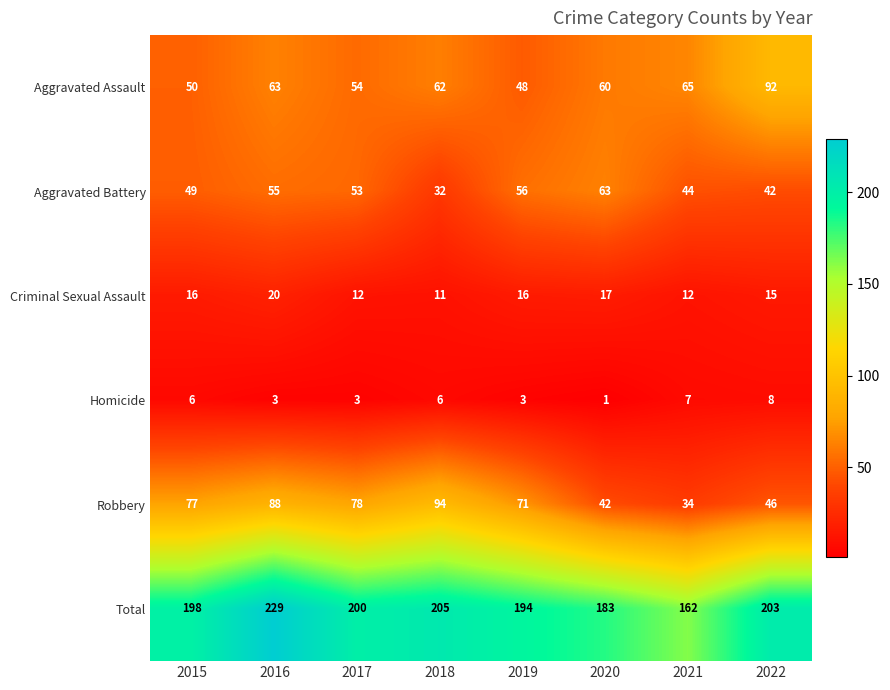

True or false: Robbery has a value of 133 at 2017.

False